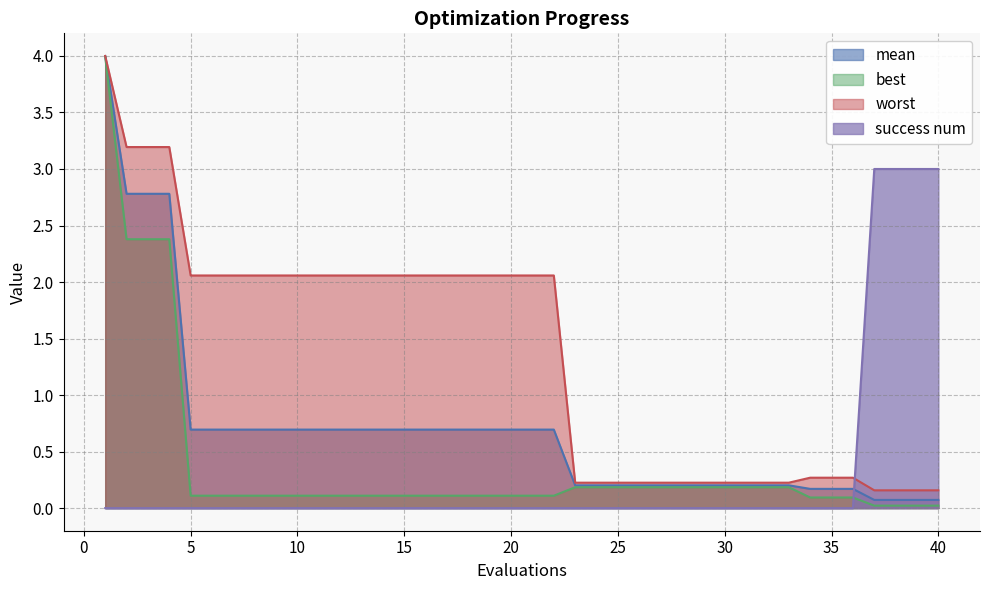

What is the difference between the success num values at 38 and 5?

3.0